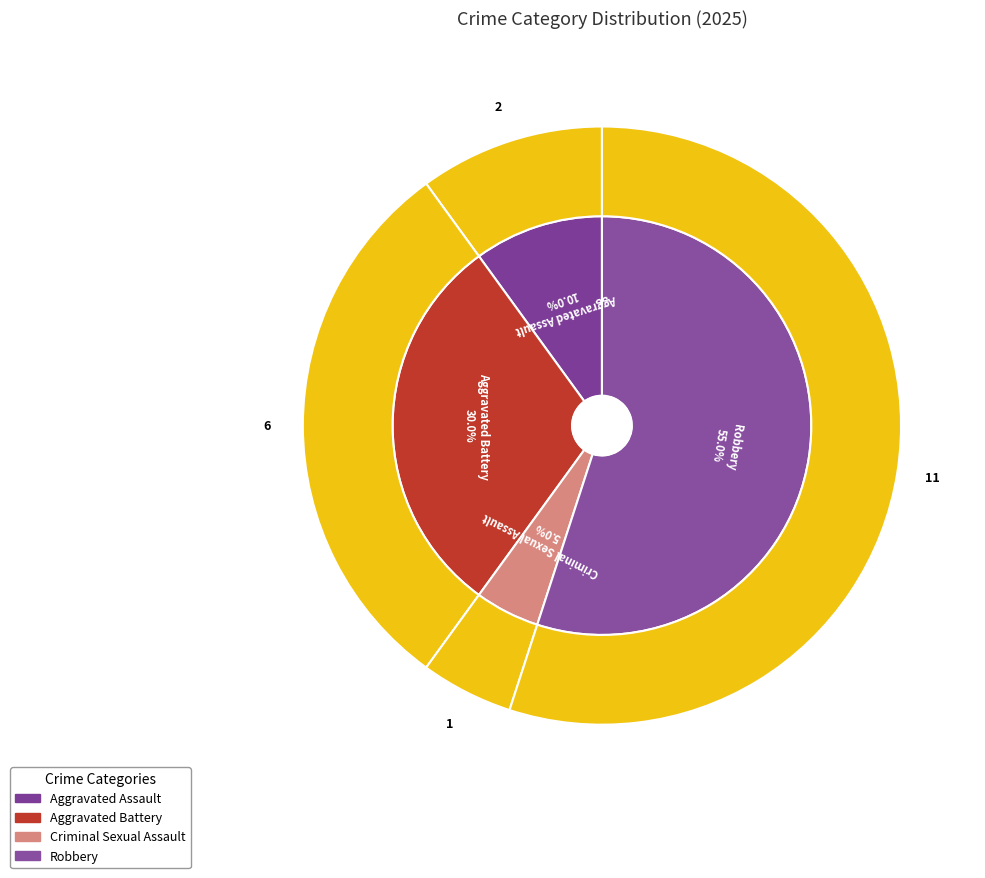

Which category has the biggest portion of the pie?

Robbery